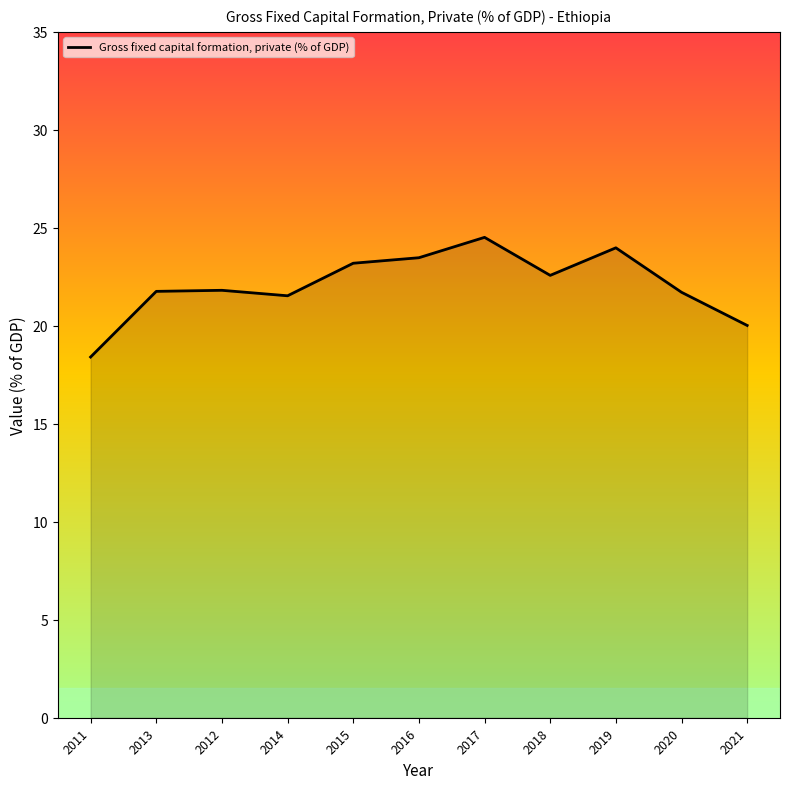

What position from the right is 2016?

6